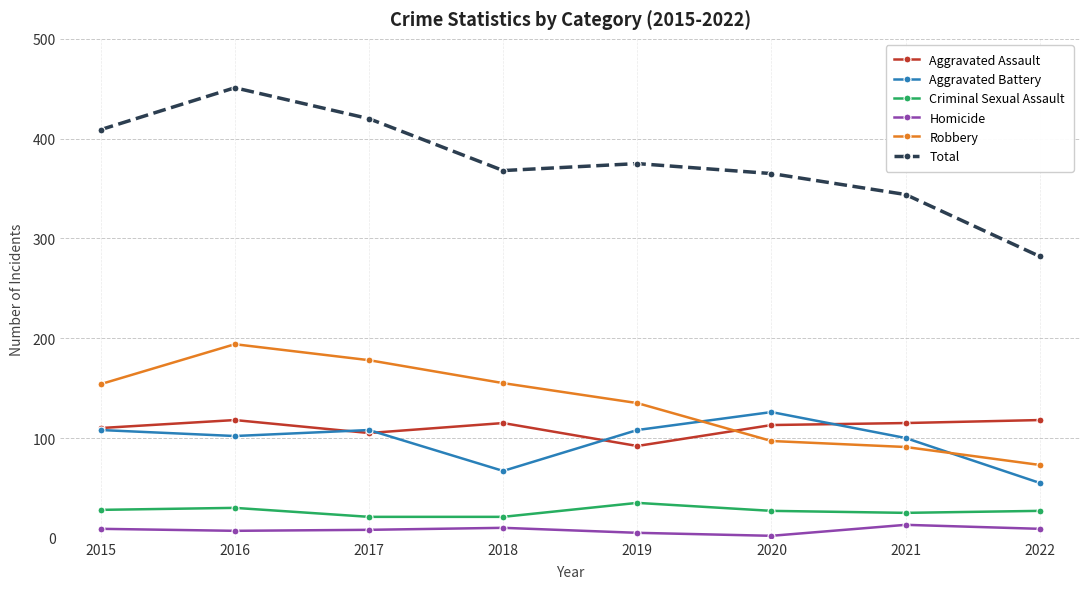

Which series has the largest range (max minus min)?

Total